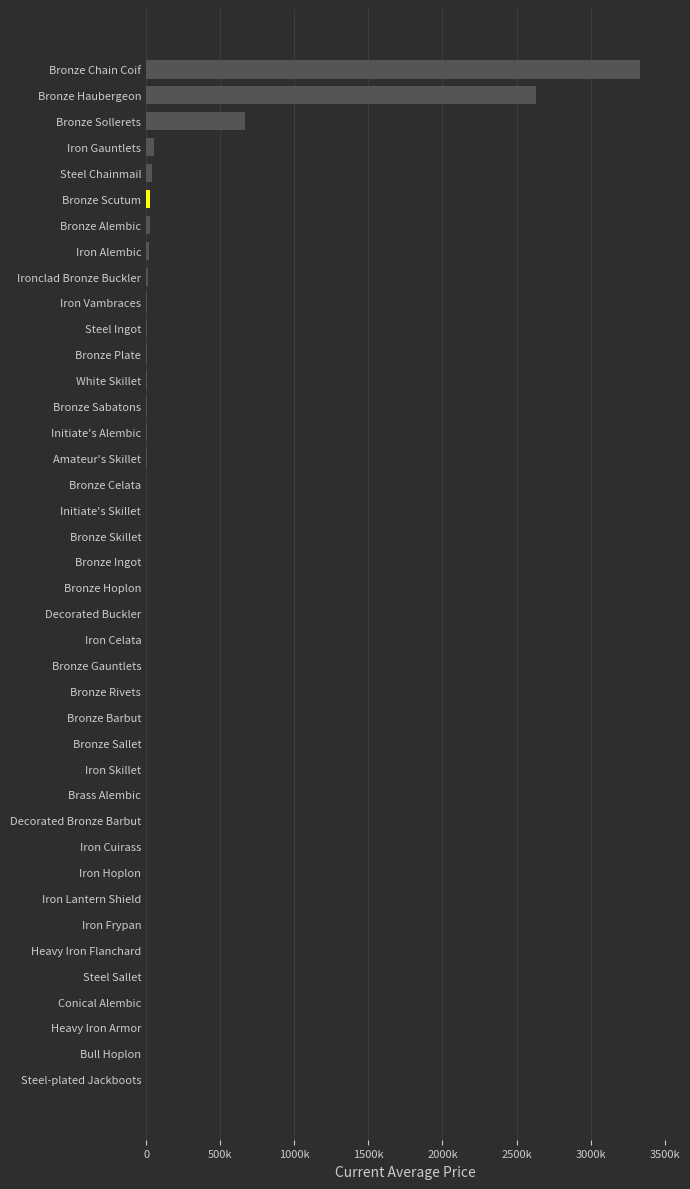

How many distinct data groups are displayed?

1